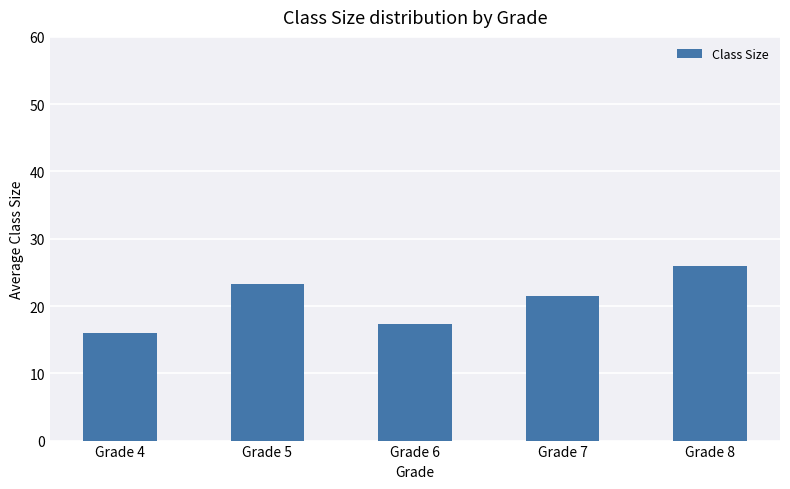

Are the bars grouped side by side (vs. stacked)?

No